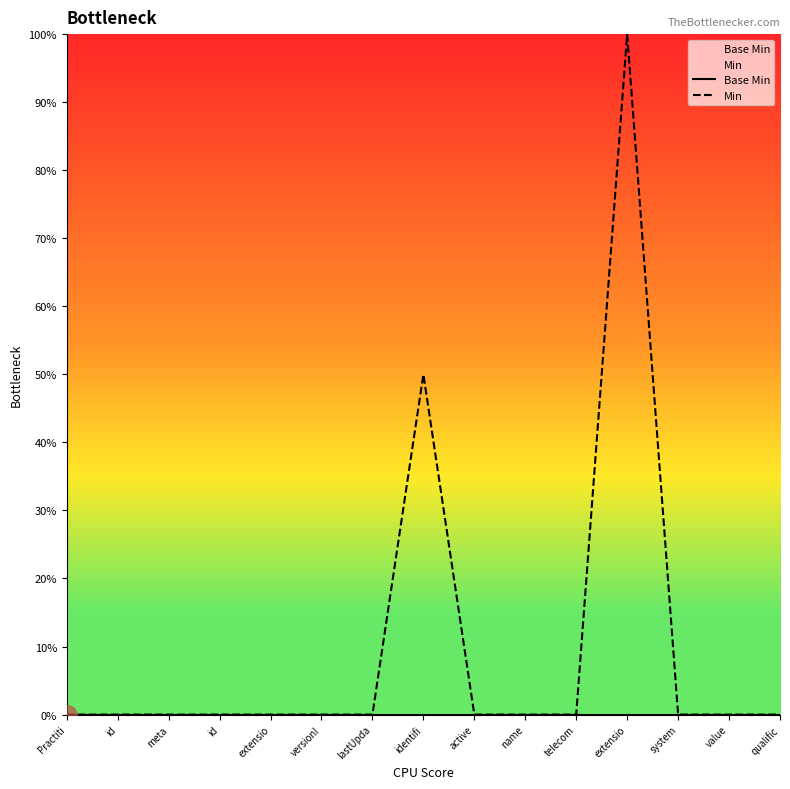

Reading right to left, transcribe all the data shown in this chart.

Base Min: 0	0	0	0	0	0	0	0	0	0	0	0	0	0	0
Min: 0	0	0	100	0	0	0	50	0	0	0	0	0	0	0